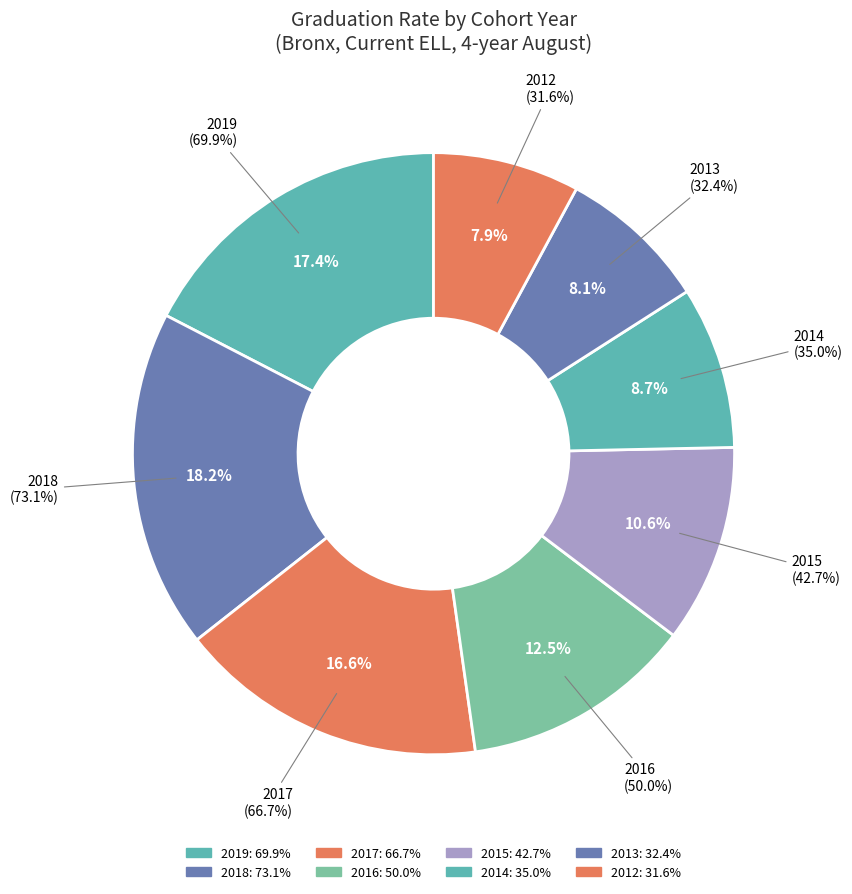

The Bronx 2016 slice represents 11% of the pie. True or false?

False